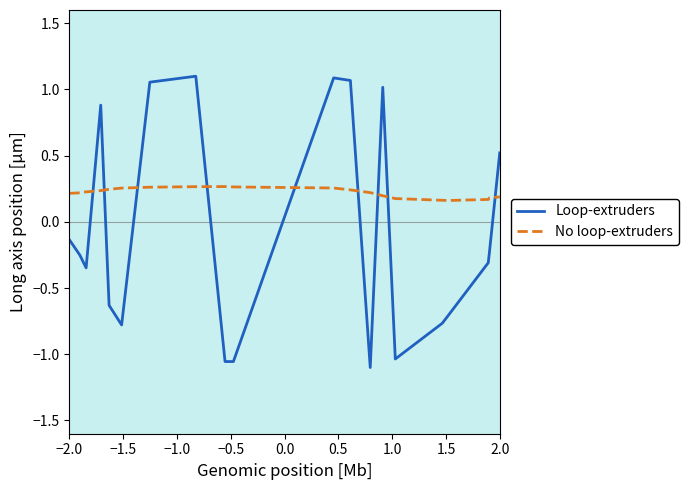

True or false: Loop-extruders has more than 1 interior local peaks.

True